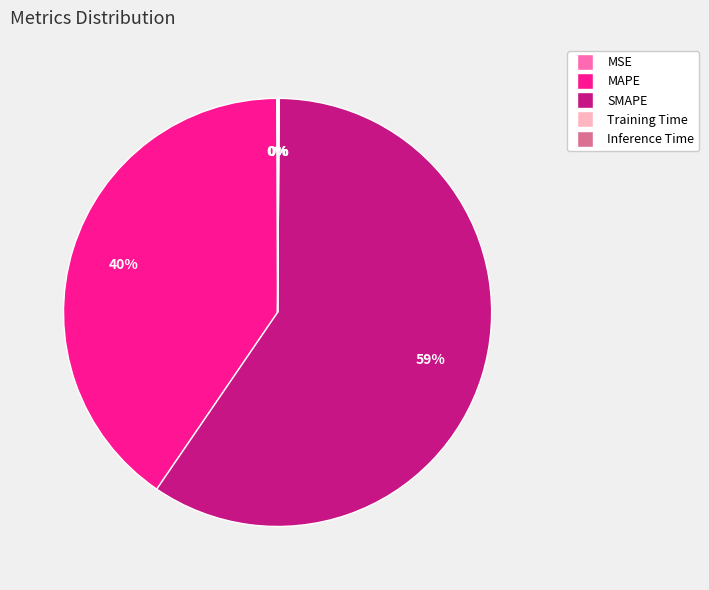

True or false: MAPE accounts for 46% of the total.

False